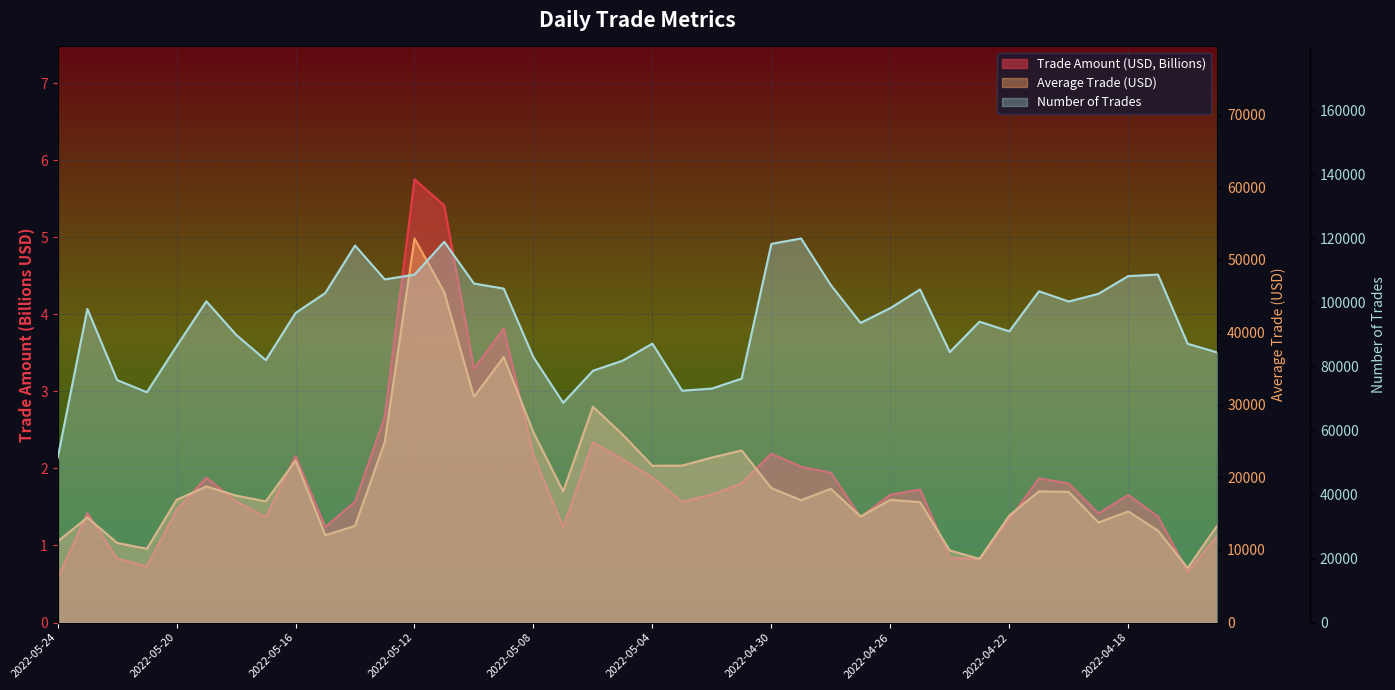

What is the difference between the second highest and minimum values in the Average Trade (USD) series?

38000.6